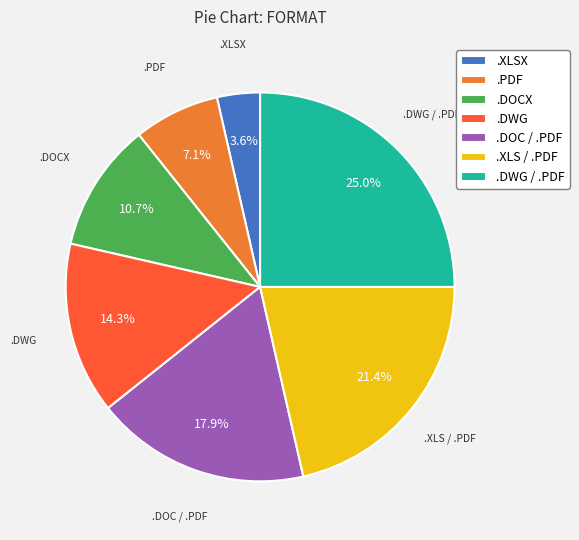

Is it true that .PDF is 1% of the pie?

False